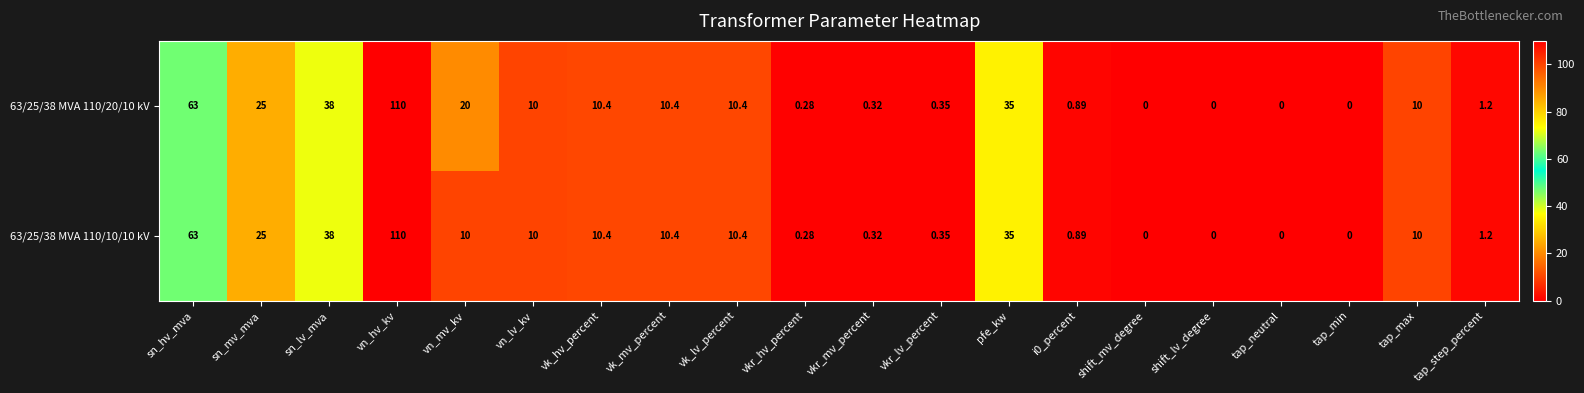

Which series has the largest total across all categories?

63/25/38 MVA 110/20/10 kV